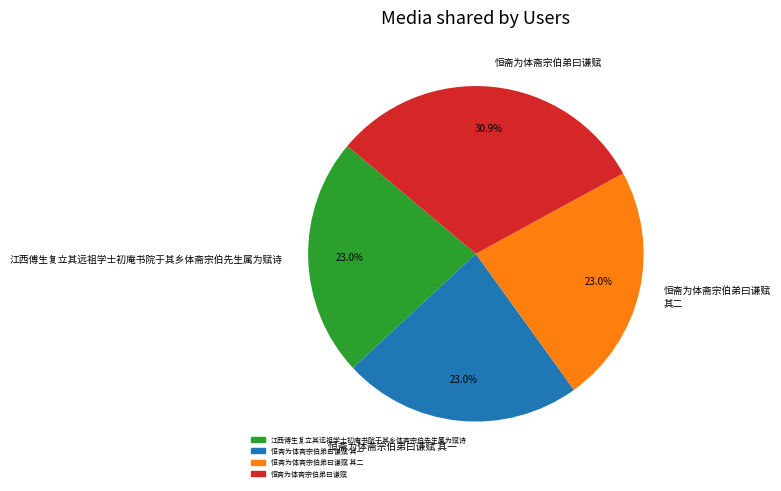

Between 恒斋为体斋宗伯弟曰谦赋 and 恒斋为体斋宗伯弟曰谦赋 其二, which is larger?

恒斋为体斋宗伯弟曰谦赋